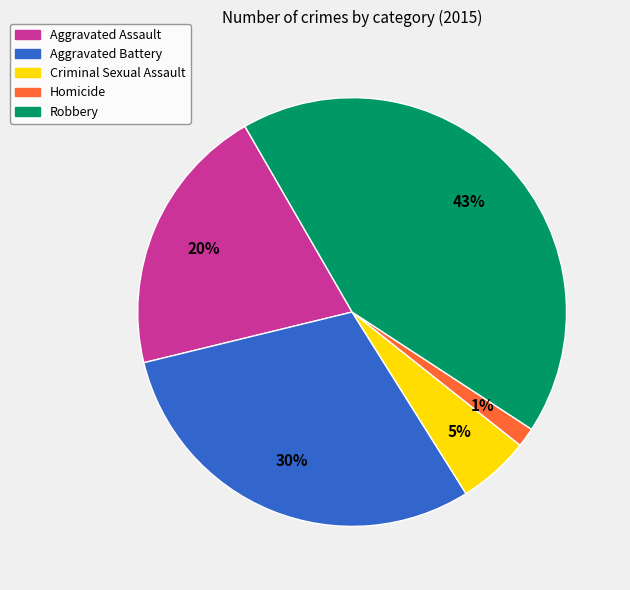

True or false: Aggravated Battery accounts for 41% of the total.

False